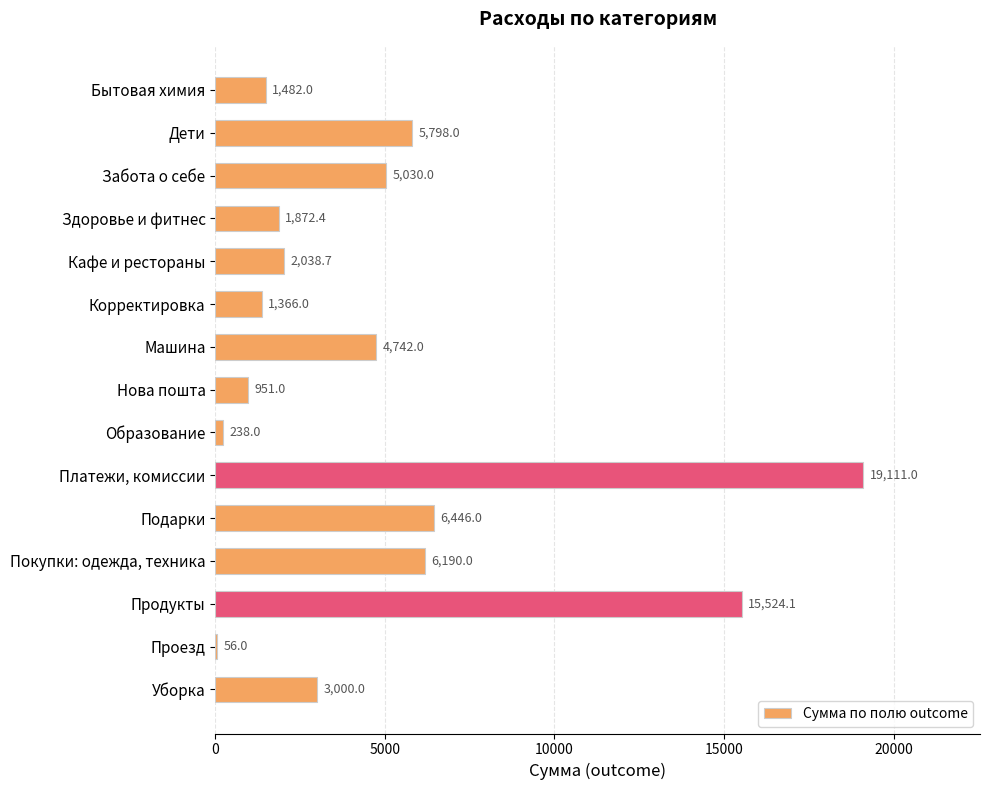

The chart shows a value of 7298.2 at Машина. True or false?

False